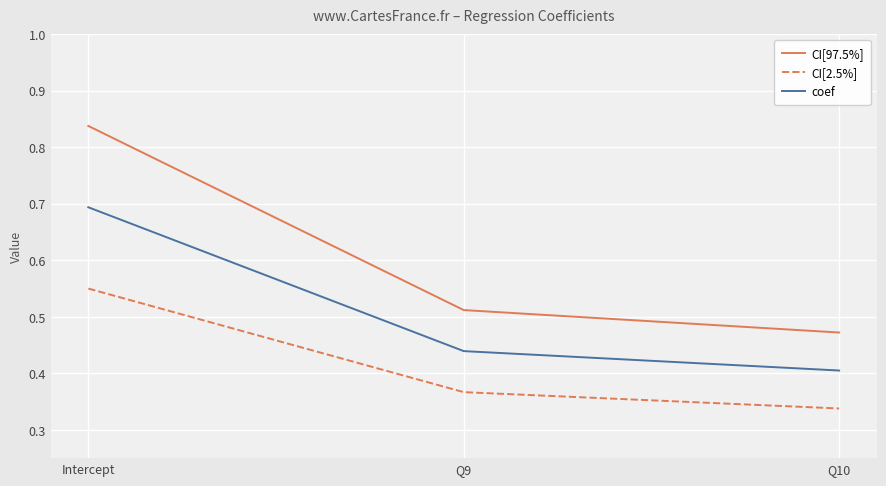

What is the spread (max minus min) of values at Q10?

0.1